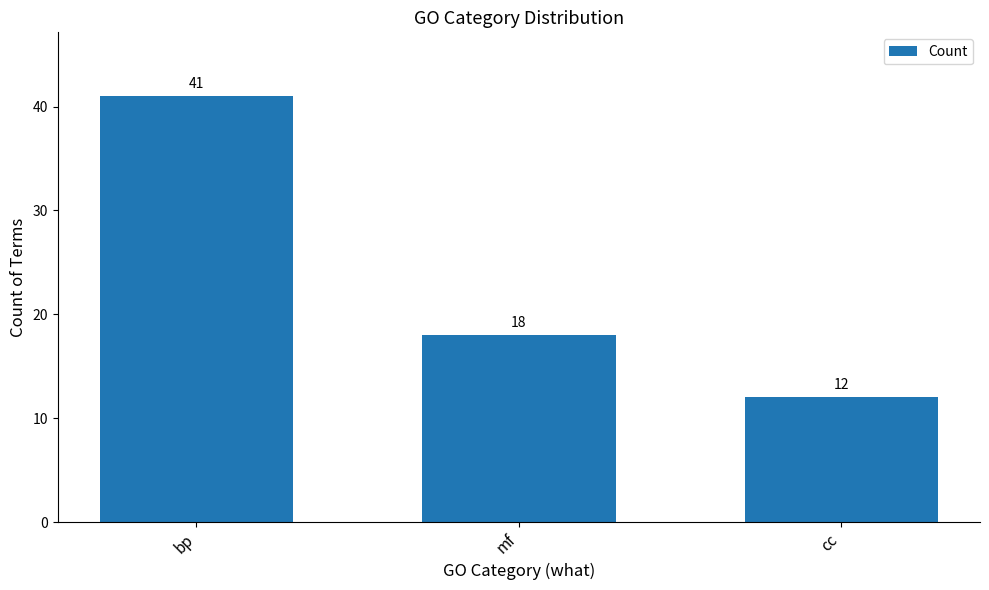

At which label does the data first exceed 18?

bp